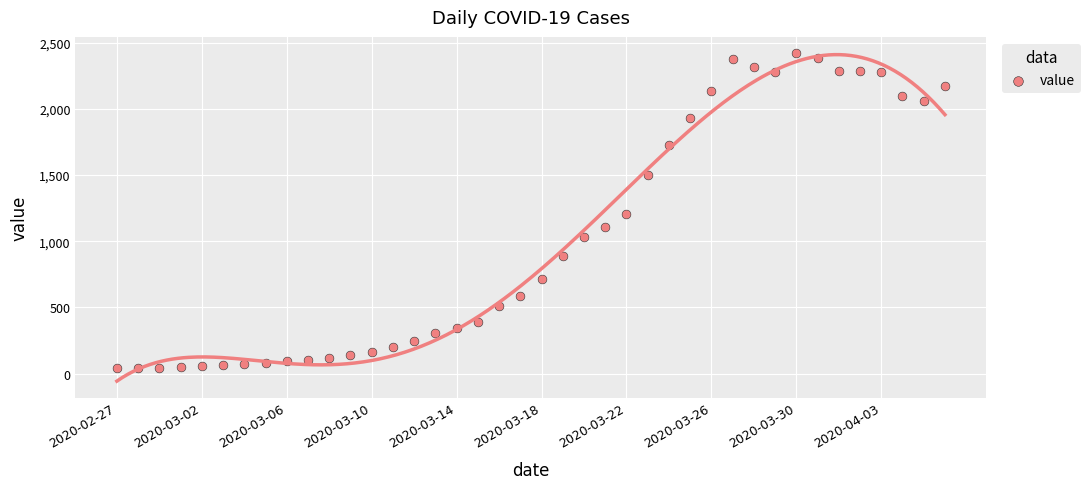

What is the range of Y values (max minus min)?

2381